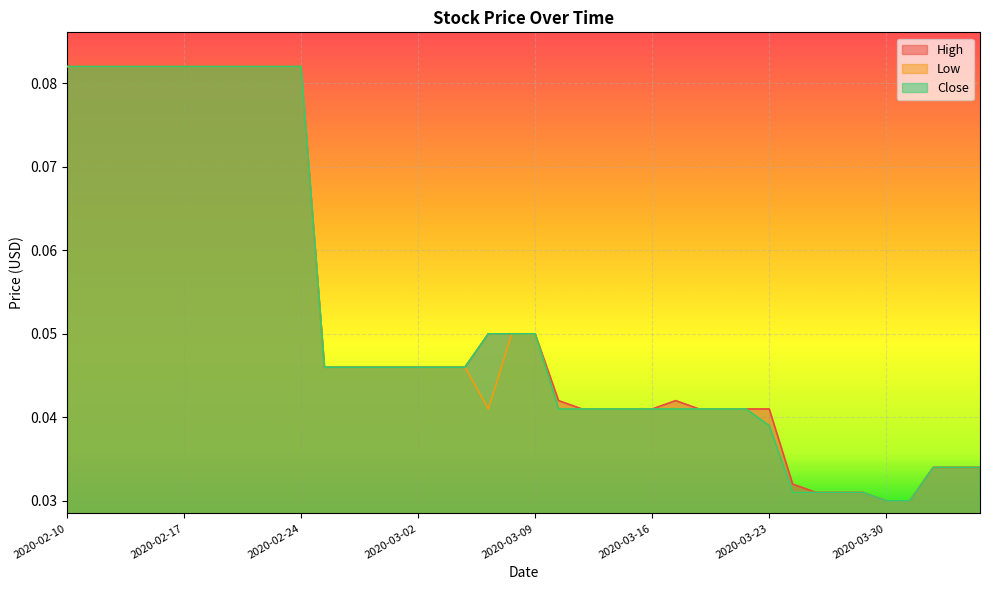

Between 2020-02-13 and 2020-02-25, which is larger?

2020-02-13